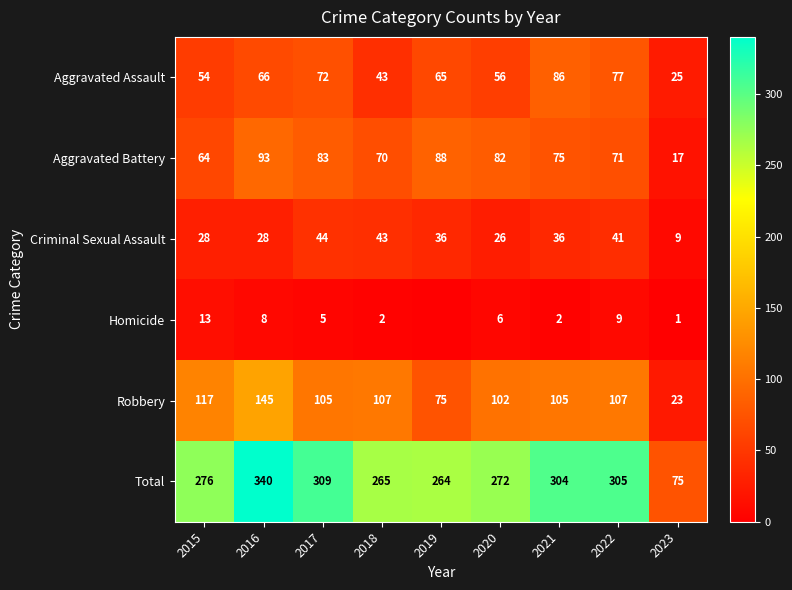

The Homicide series shows 12 at 2016. True or false?

False